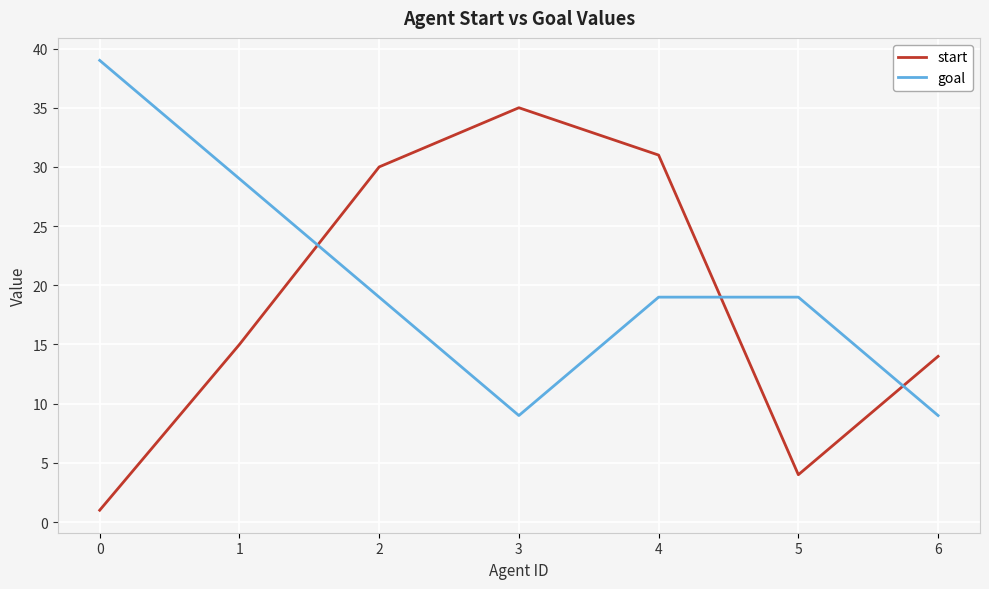

Where do goal and start first cross each other?

1 and 2